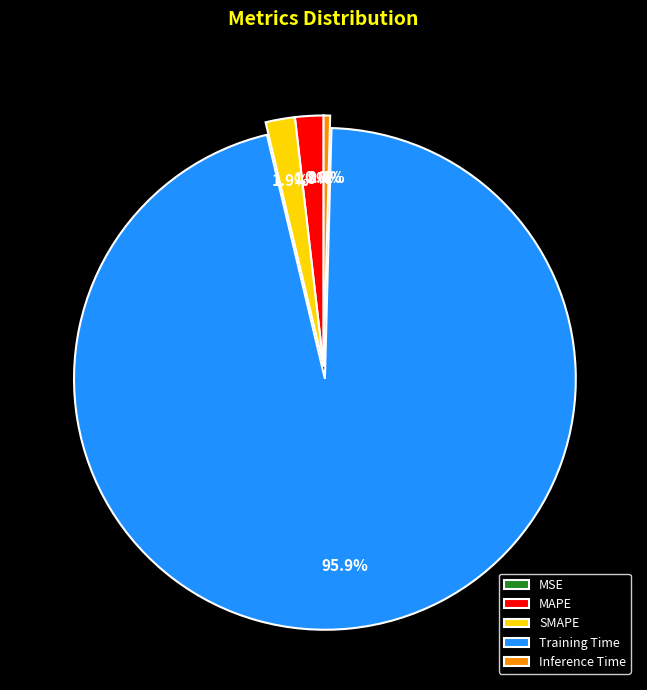

Which category has the biggest portion of the pie?

Training Time